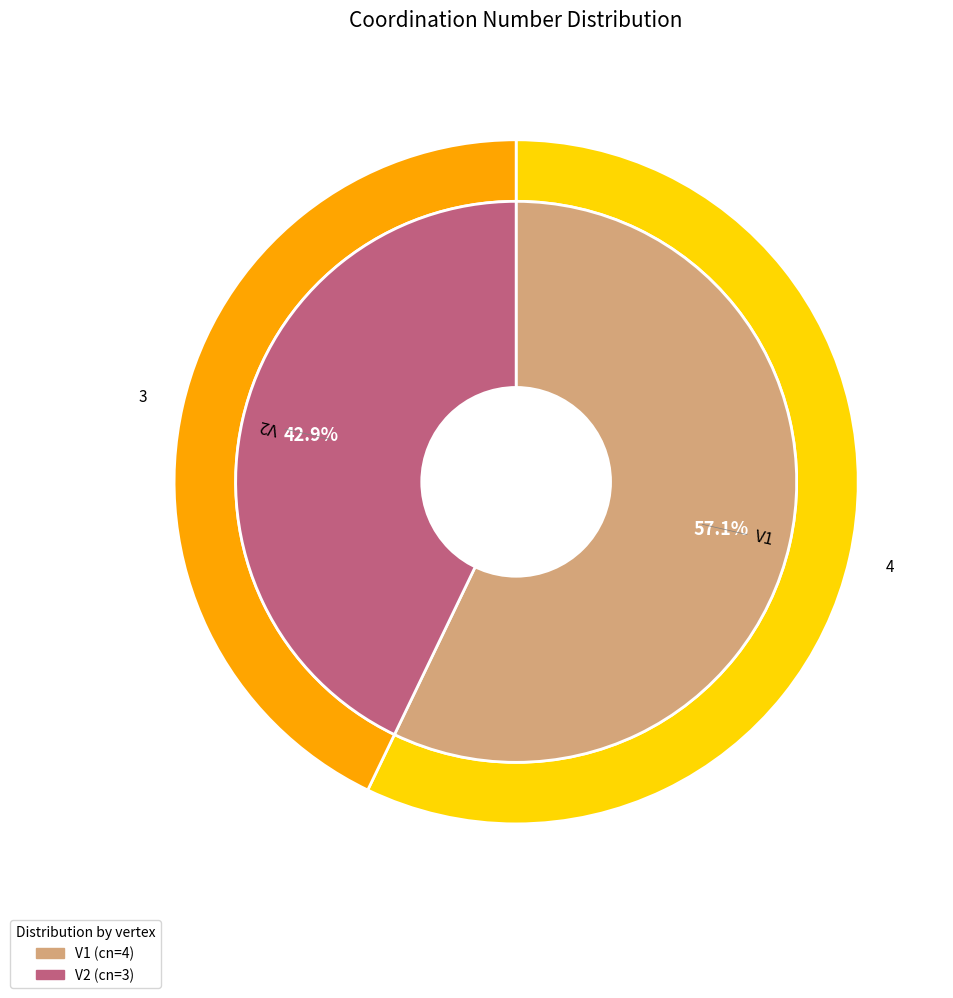

To the nearest percent, what is the average slice percentage?

50%